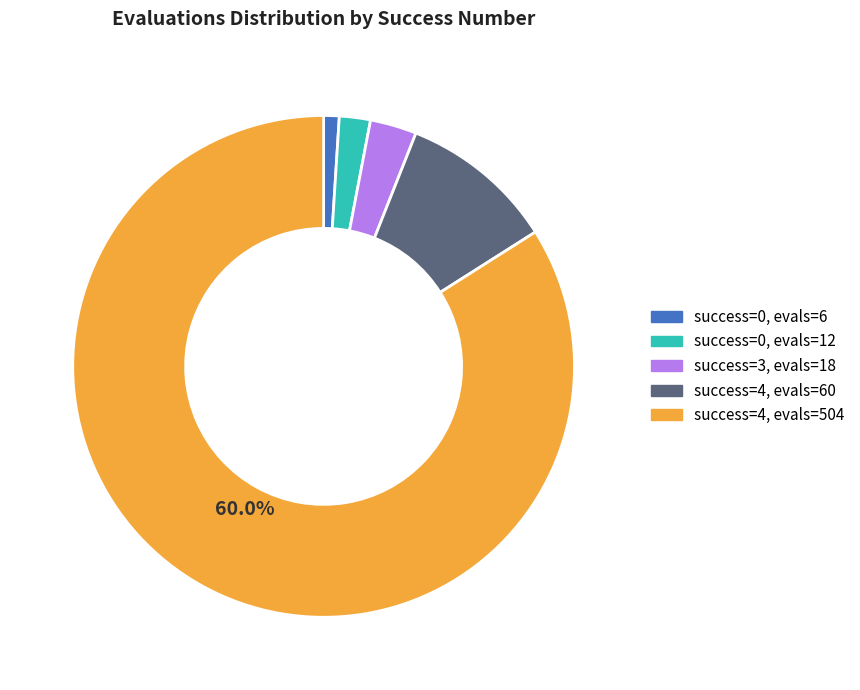

How many slices are in this pie chart?

5